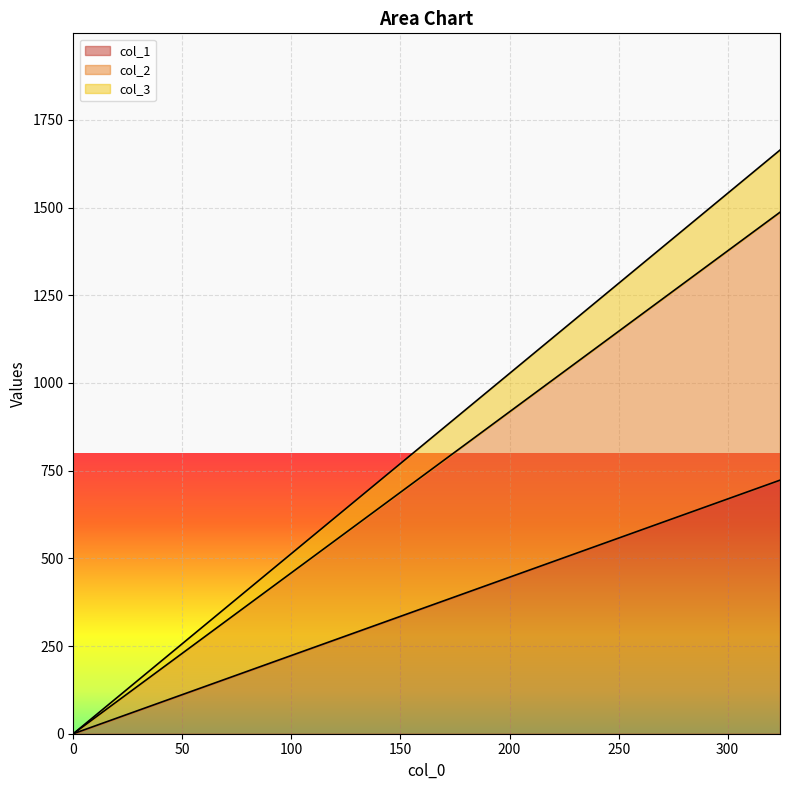

At which label does col_1 reach its peak?

323.99